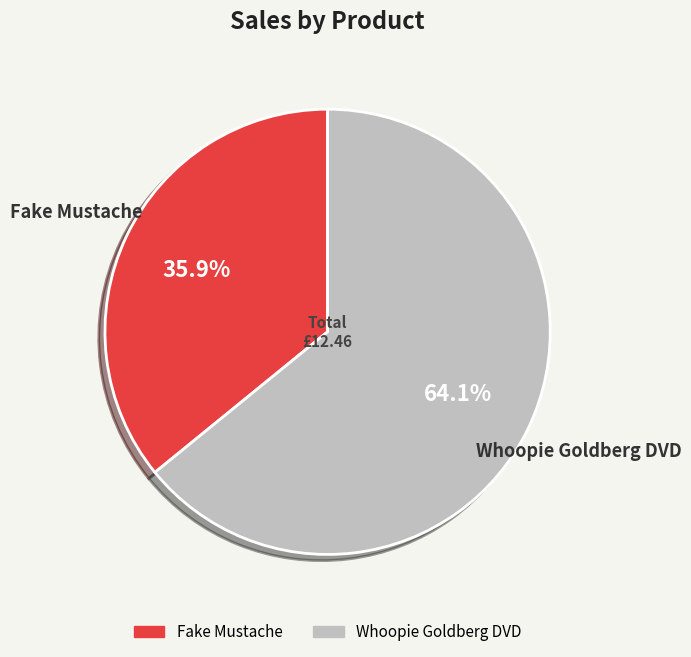

How many segments does this pie chart have?

2